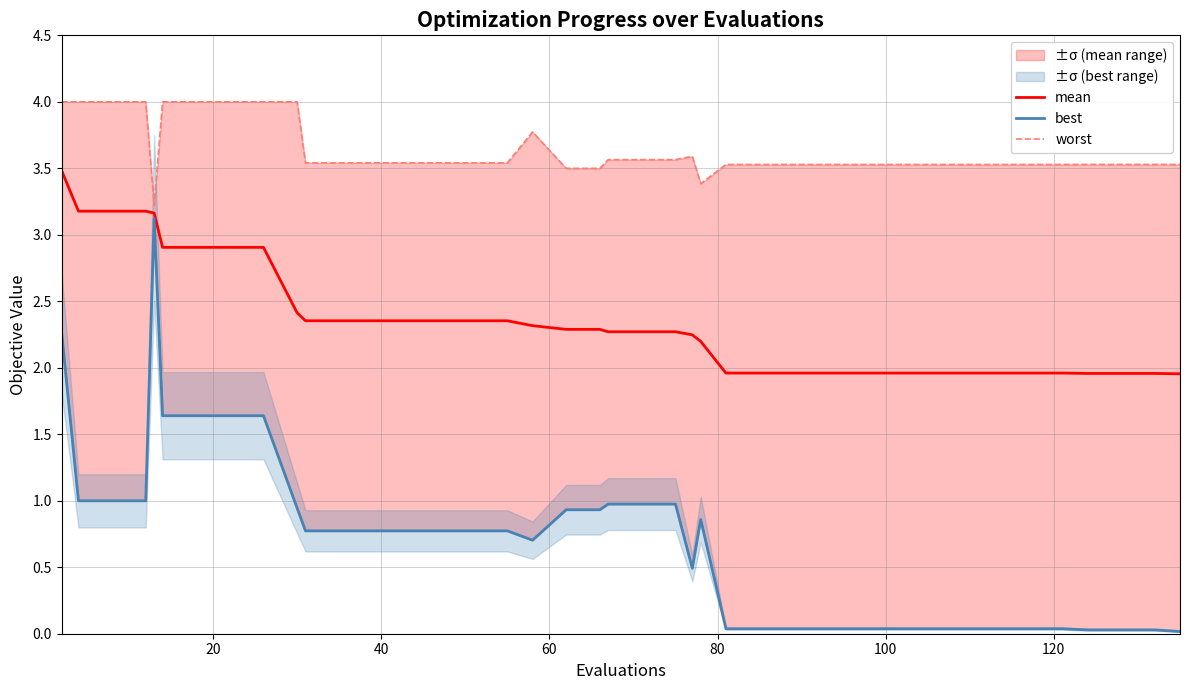

Which series has the widest spread of values?

best